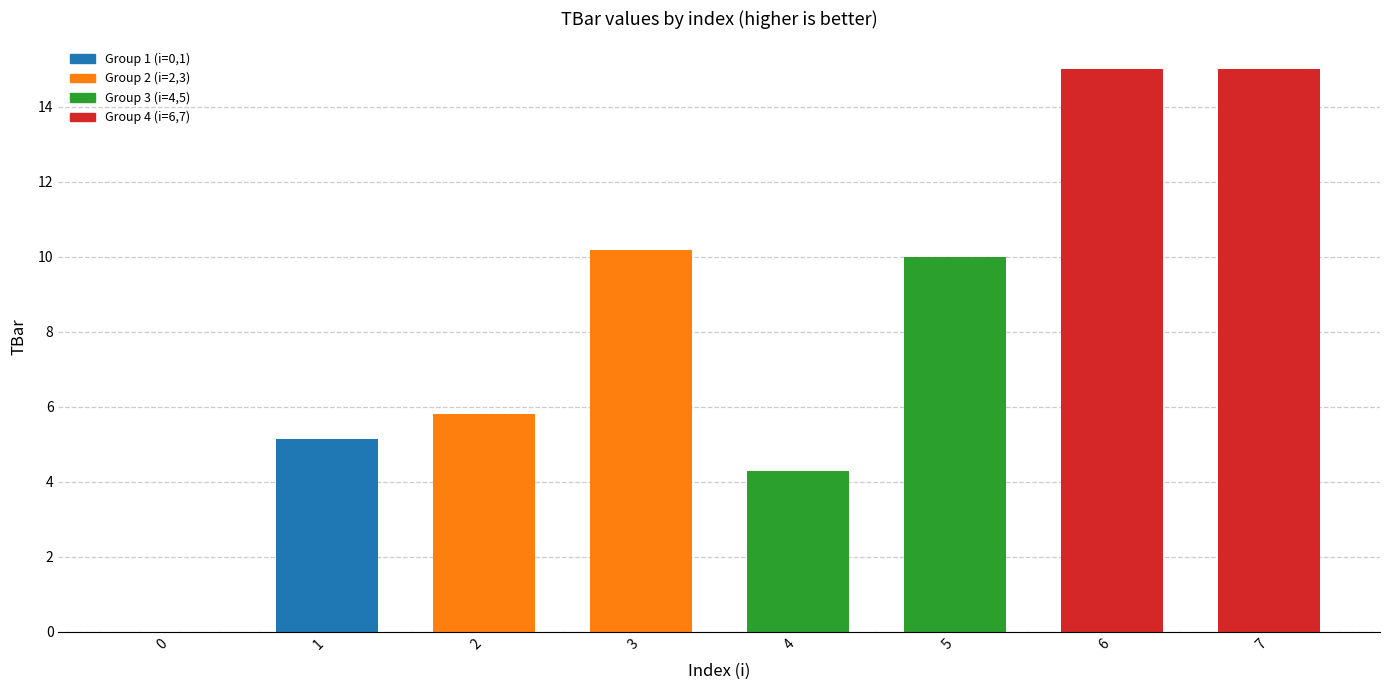

True or false: the data shows -8.3 at 0.

False